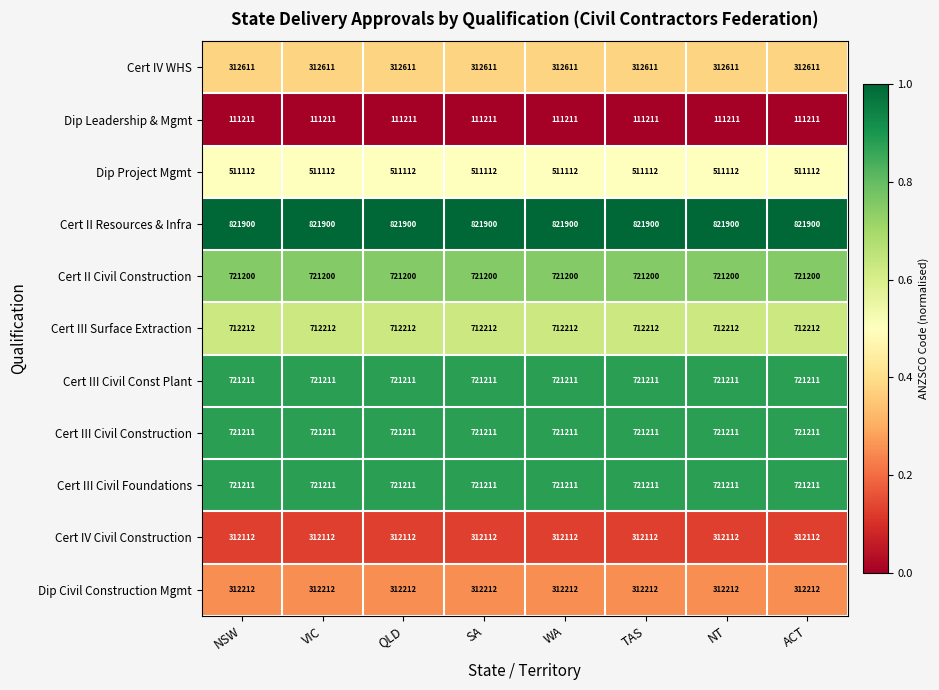

Which series has the largest total across all categories?

Cert II Resources & Infra